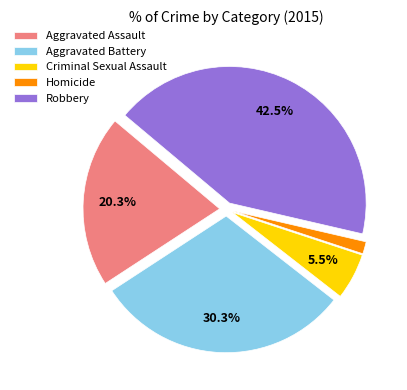

Which category has the smallest portion of the pie?

Homicide